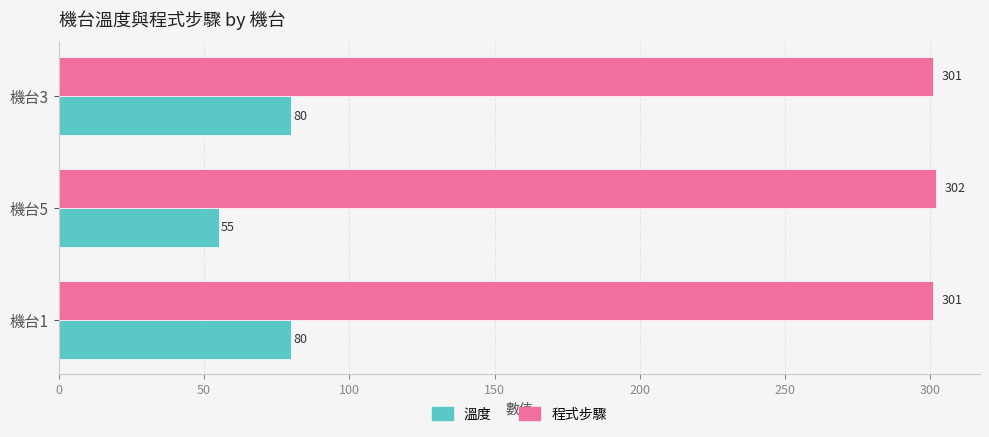

At how many categories does at least one series exceed 212?

3